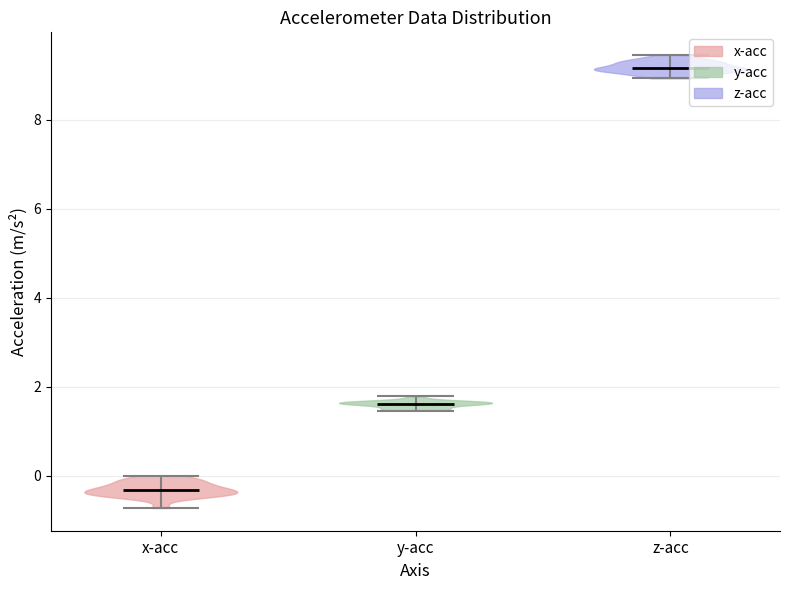

Reading left to right, read every violin against the y-axis: where its median line is, and the lowest and highest points it reaches. The values are not printed on the chart, so give them approximately, as read against the axis.

x-acc: median line -0.4, lowest point -0.8, highest point 0.0
y-acc: median line 1.6, lowest point 1.4, highest point 1.8
z-acc: median line 9.2, lowest point 9.0, highest point 9.4